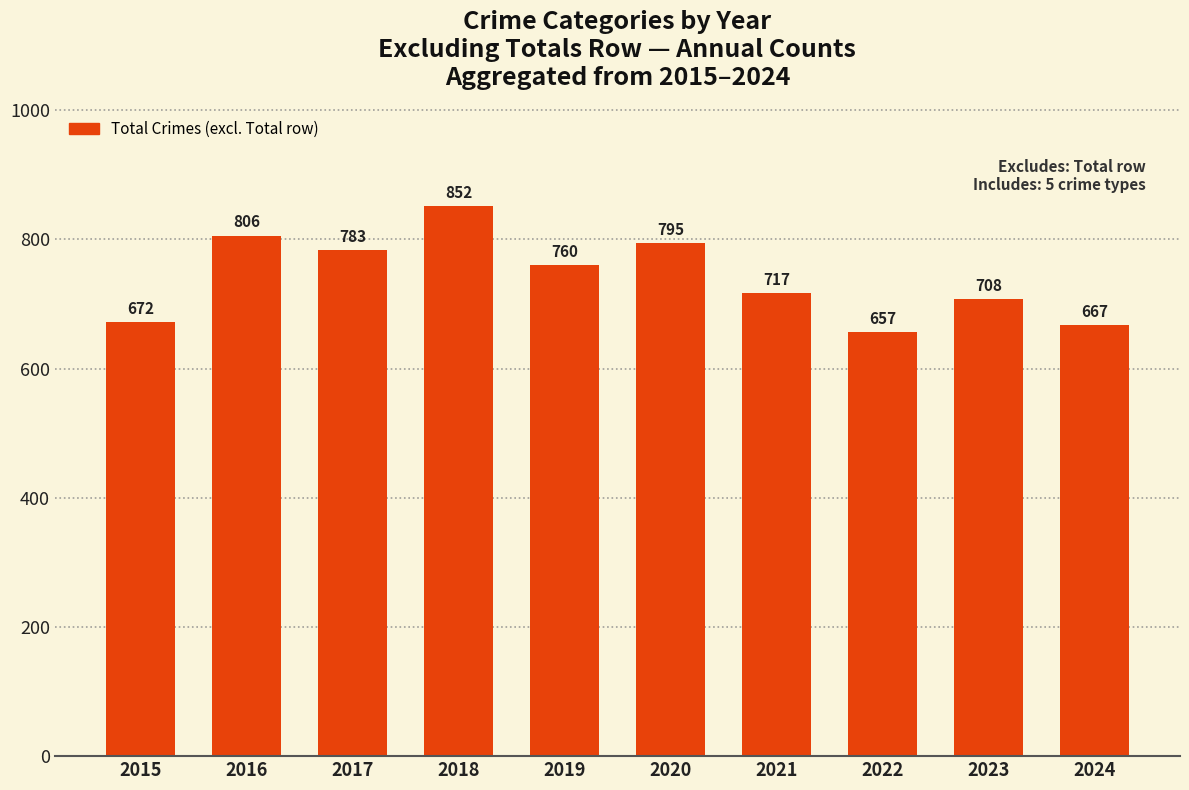

List the labels in order of value, largest first.

2018, 2016, 2020, 2017, 2019, 2021, 2023, 2015, 2024, 2022